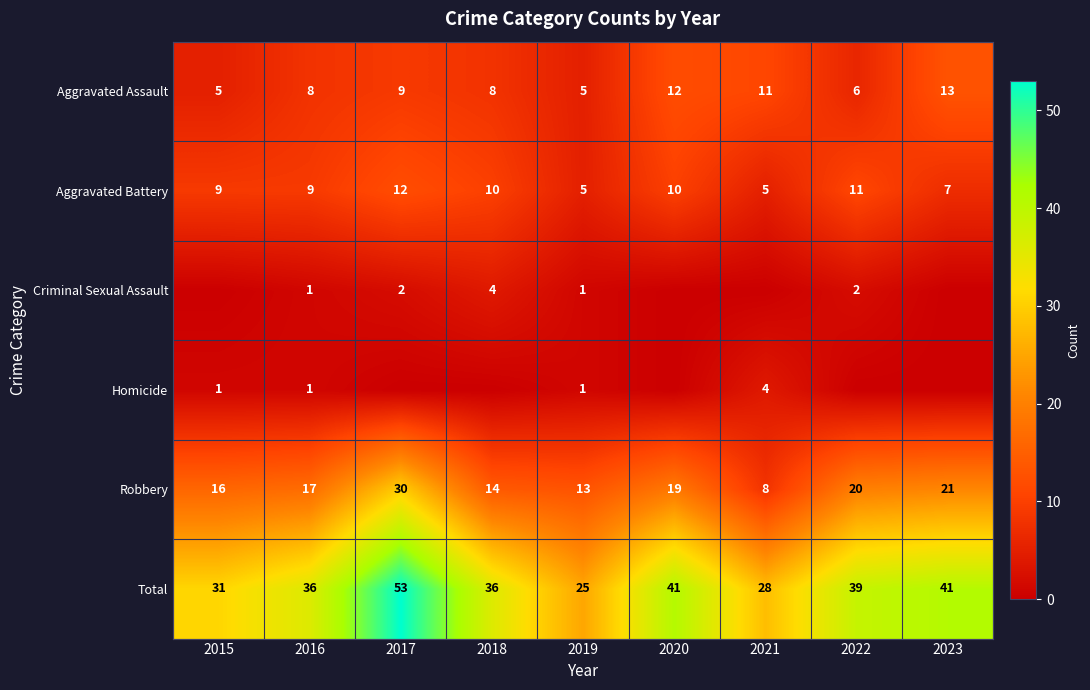

Where is Total nearest to the value 39?

2022